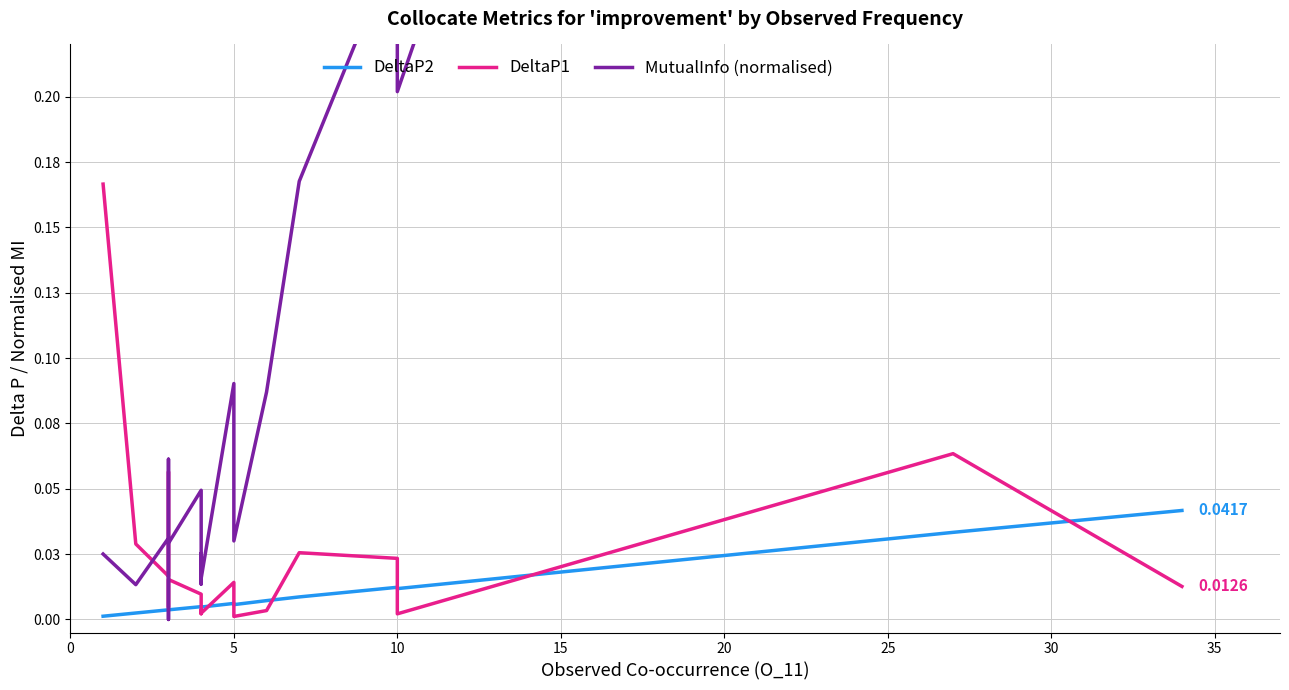

Which series ends up on top after the final intersection of MutualInfo (normalised) and DeltaP1?

MutualInfo (normalised)